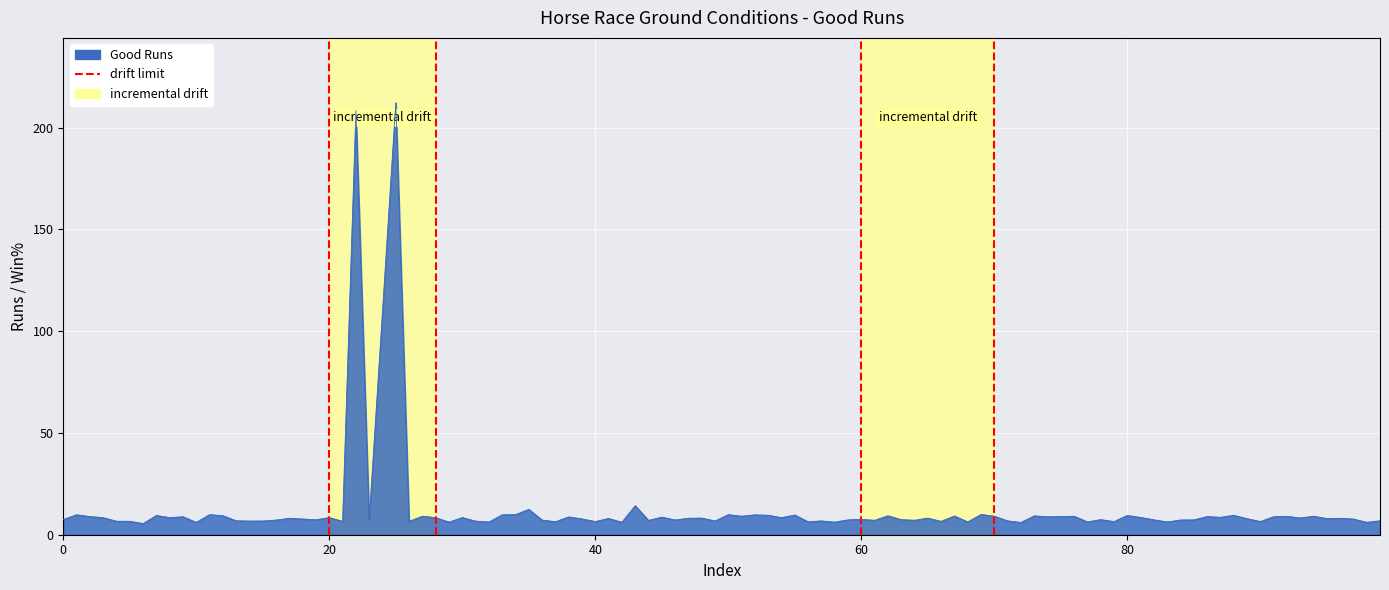

What is the difference between the values at 20 and 0?

1